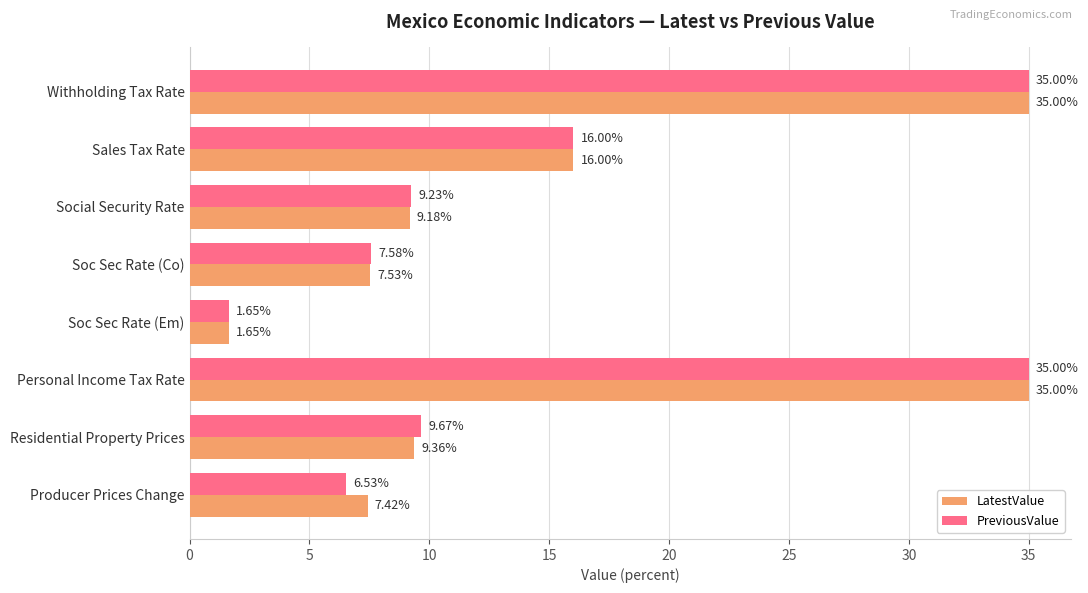

What is the sum of all PreviousValue values?

120.7